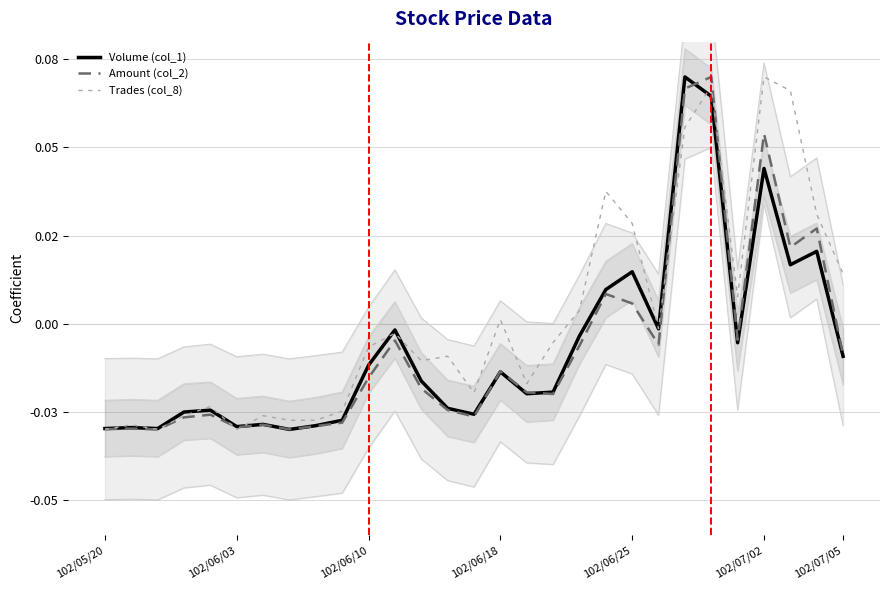

At how many categories does at least one series exceed 0?

11